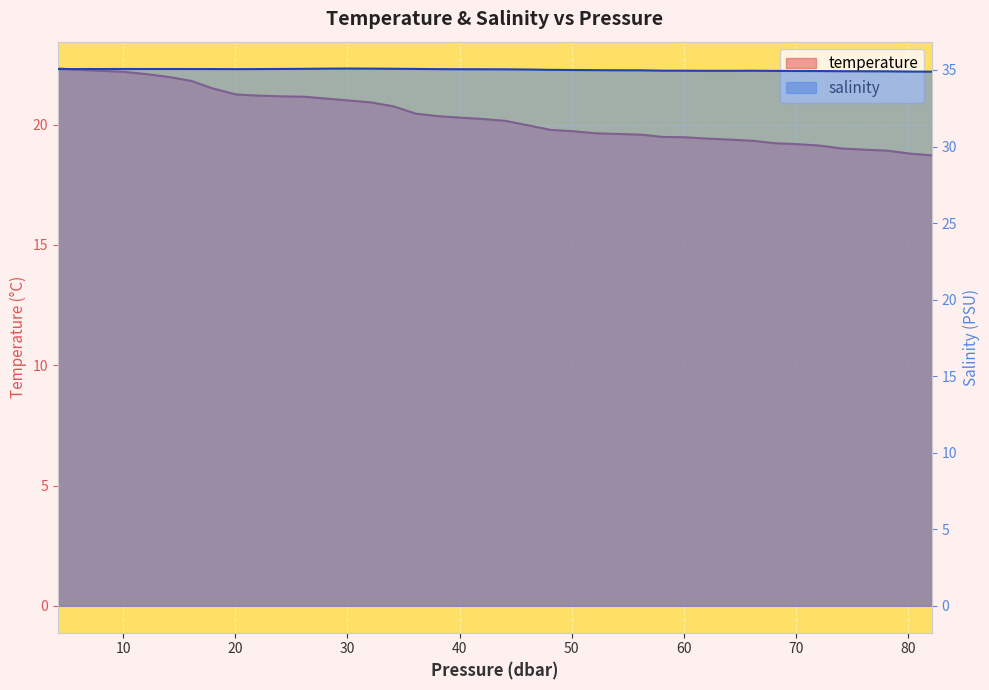

How many data points does each series have?

40